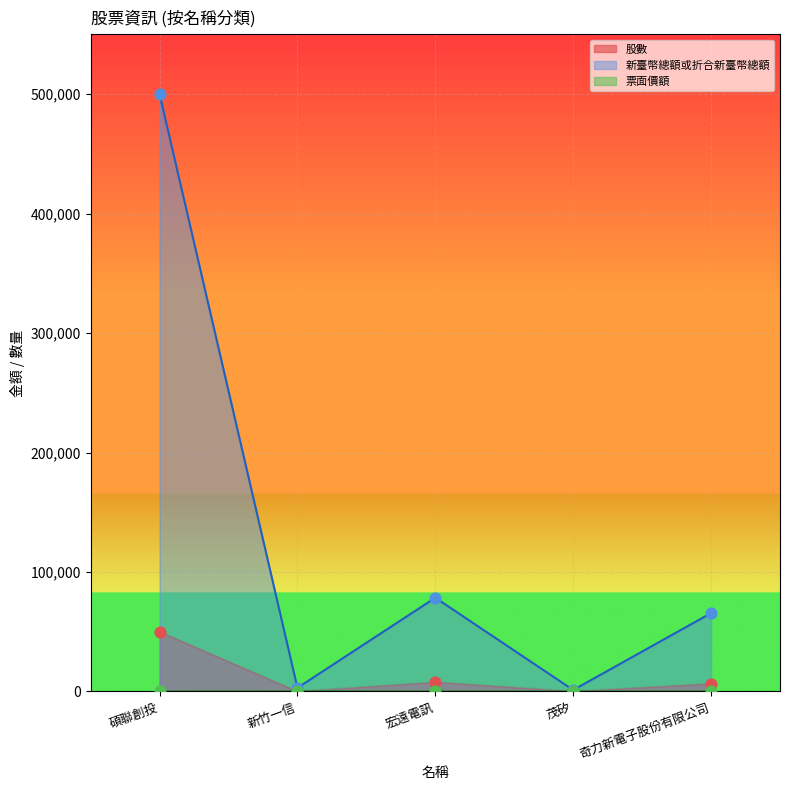

At which category is the sum across all series the highest?

碩聯創投